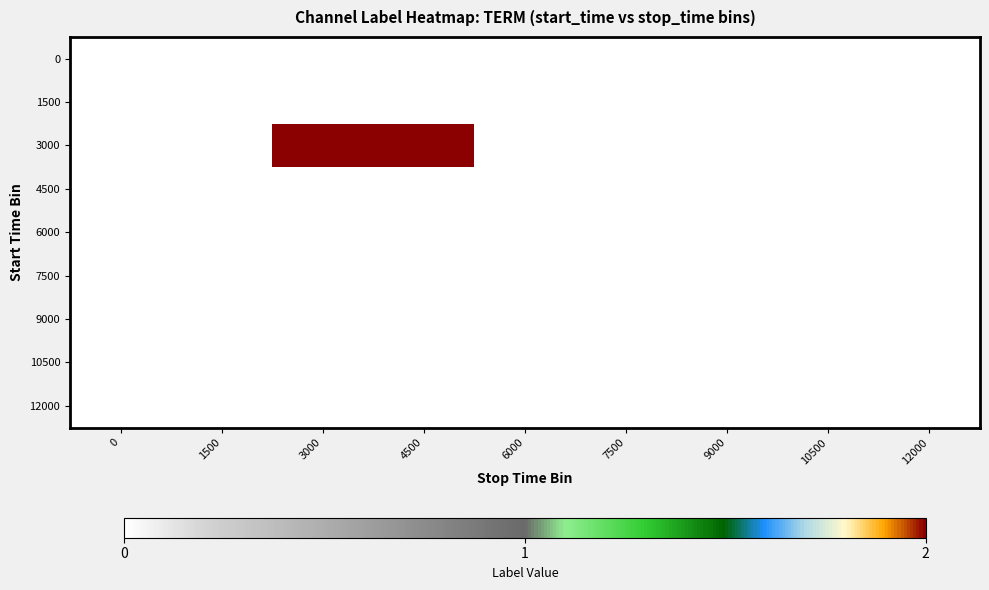

Reading right to left, transcribe all the data shown in this chart.

0: 12000=0	10500=0	9000=0	7500=0	6000=0	4500=0	3000=0	1500=0	0=0
1500: 12000=0	10500=0	9000=0	7500=0	6000=0	4500=0	3000=0	1500=0	0=0
3000: 12000=0	10500=0	9000=0	7500=0	6000=0	4500=2	3000=2	1500=0	0=0
4500: 12000=0	10500=0	9000=0	7500=0	6000=0	4500=0	3000=0	1500=0	0=0
6000: 12000=0	10500=0	9000=0	7500=0	6000=0	4500=0	3000=0	1500=0	0=0
7500: 12000=0	10500=0	9000=0	7500=0	6000=0	4500=0	3000=0	1500=0	0=0
9000: 12000=0	10500=0	9000=0	7500=0	6000=0	4500=0	3000=0	1500=0	0=0
10500: 12000=0	10500=0	9000=0	7500=0	6000=0	4500=0	3000=0	1500=0	0=0
12000: 12000=0	10500=0	9000=0	7500=0	6000=0	4500=0	3000=0	1500=0	0=0